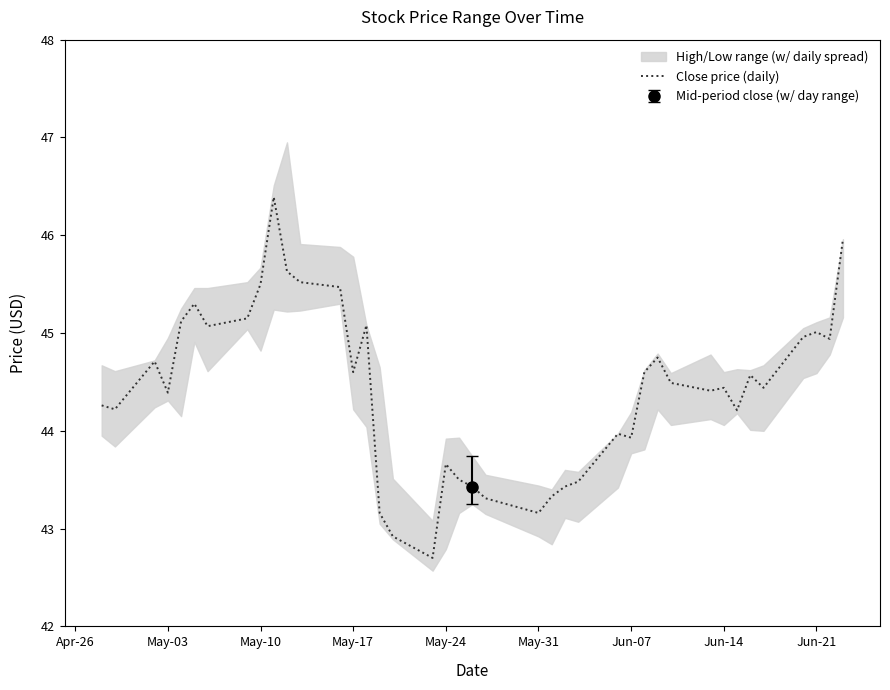

The Close price (daily) series shows 44.4 at May-03. True or false?

True